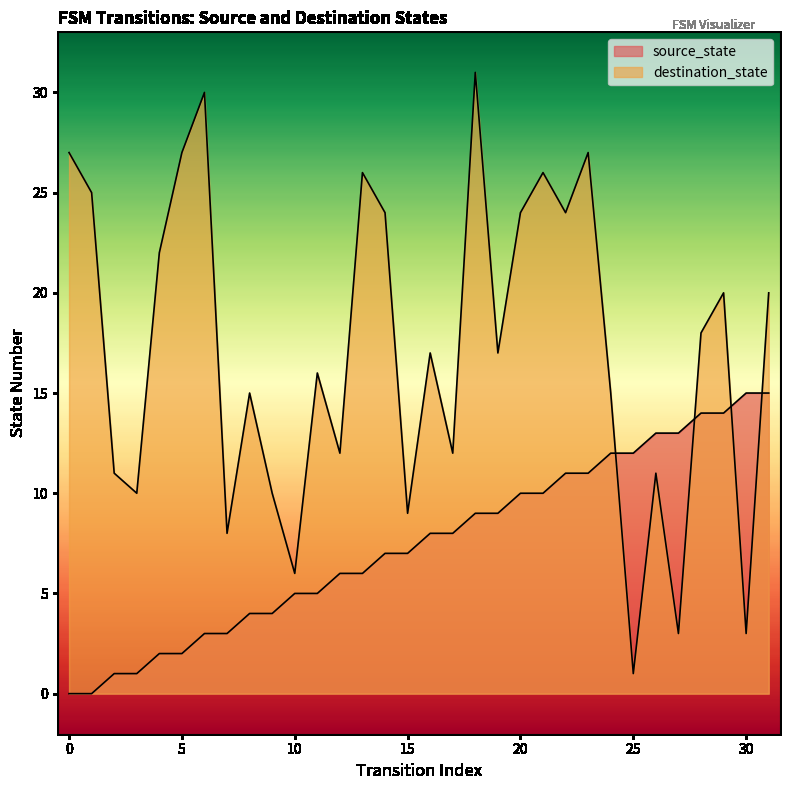

Reading left to right, transcribe all the data shown in this chart.

source_state: 0	0	1	1	2	2	3	3	4	4	5	5	6	6	7	7	8	8	9	9	10	10	11	11	12	12	13	13	14	14	15	15
destination_state: 27	25	11	10	22	27	30	8	15	10	6	16	12	26	24	9	17	12	31	17	24	26	24	27	15	1	11	3	18	20	3	20